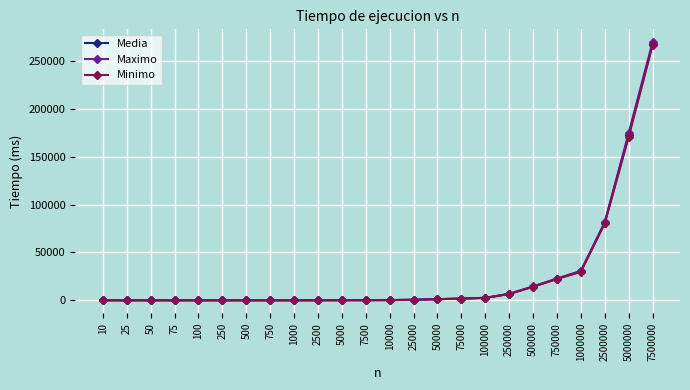

What is the total value across all series at 75?

17.2